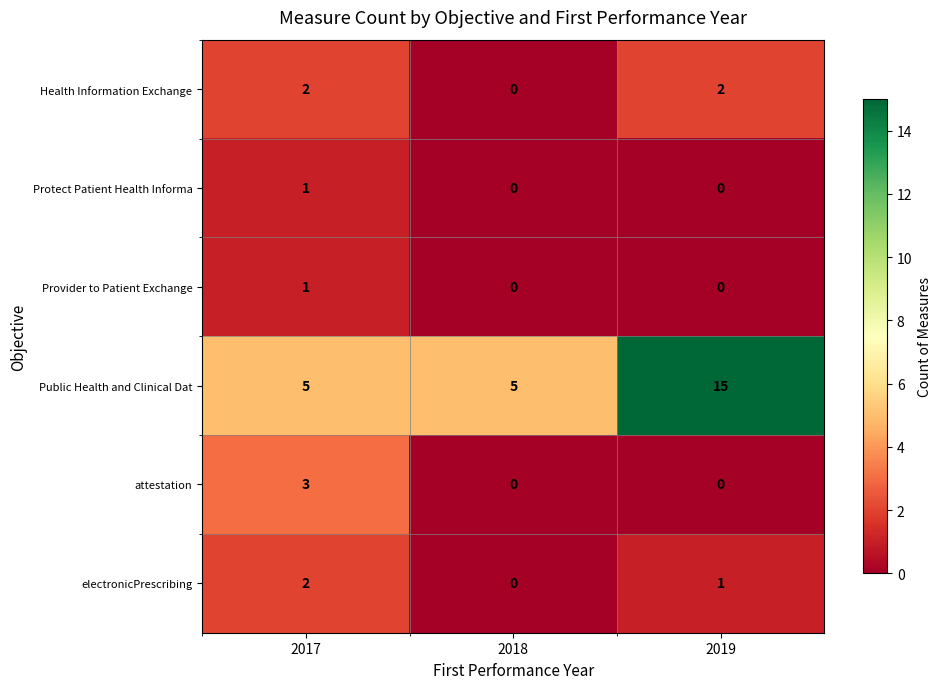

Which series has the largest total across all categories?

Public Health and Clinical Dat